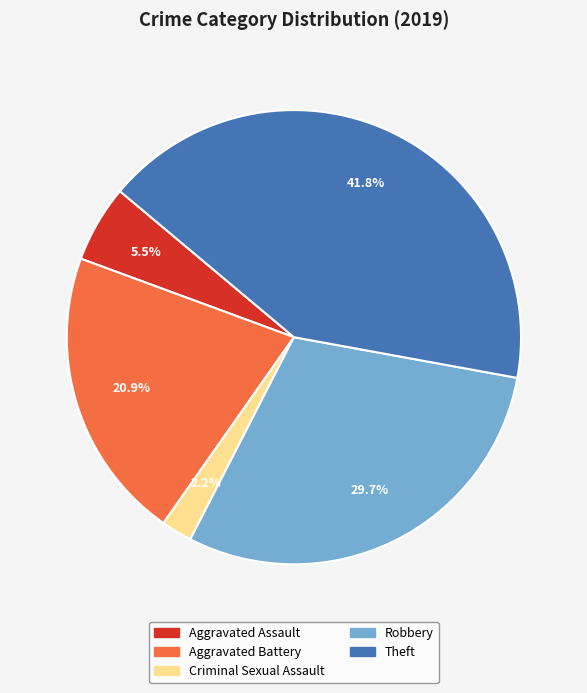

Is there a majority slice in this chart?

No